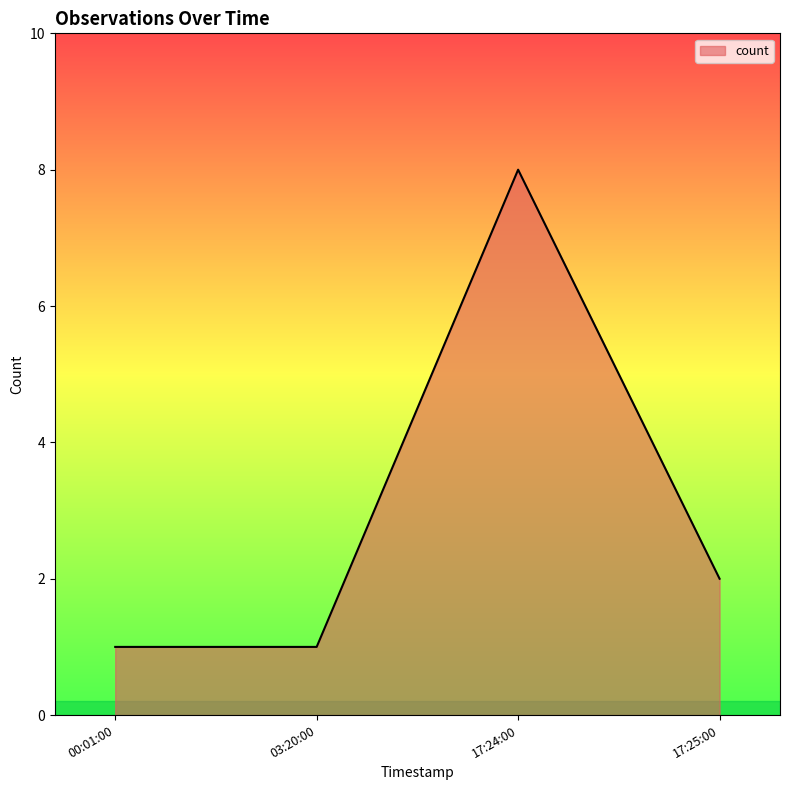

Is it true that the value at 17:25:00 is 2?

True